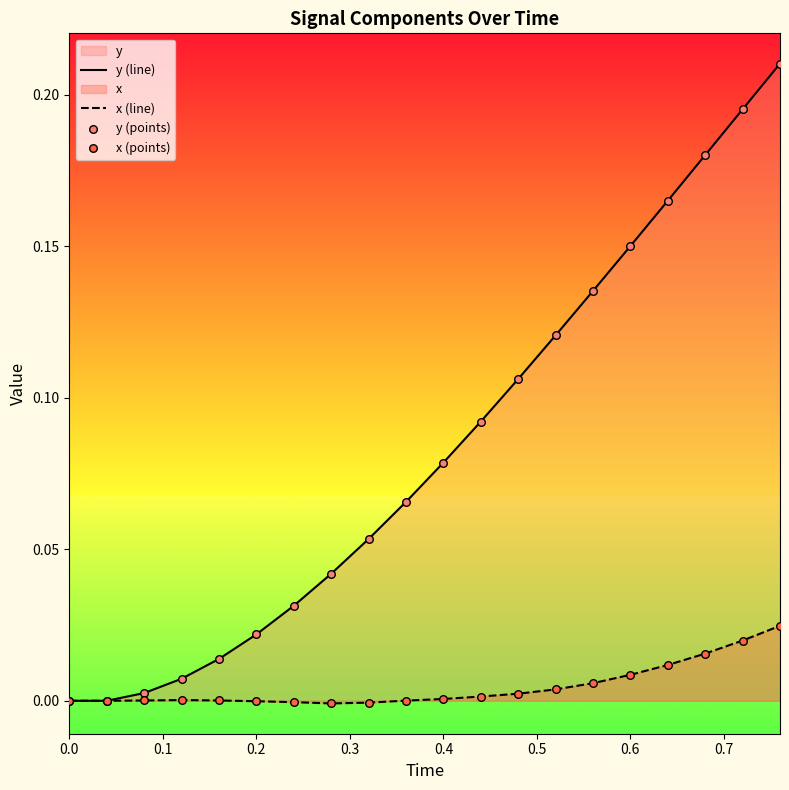

Which series has the largest total across all categories?

y (line)